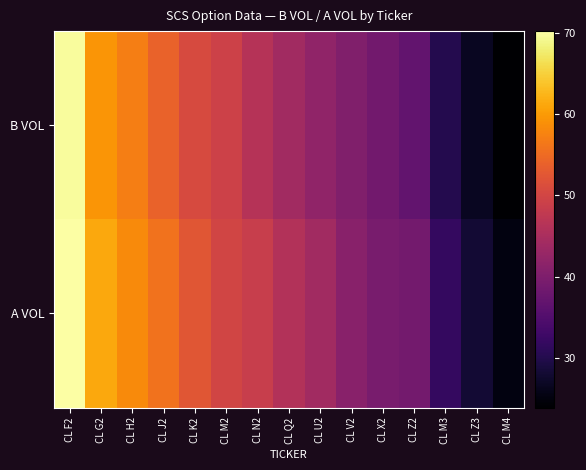

Reading left to right, what are all the values shown in this chart?

B VOL: CL F2=69.7	CL G2=59.5	CL H2=57.0	CL J2=54.1	CL K2=50.7	CL M2=49.3	CL N2=46.5	CL Q2=44.0	CL U2=42.1	CL V2=40.3	CL X2=38.6	CL Z2=36.8	CL M3=30.2	CL Z3=26.7	CL M4=23.9
A VOL: CL F2=70.2	CL G2=61.2	CL H2=58.3	CL J2=55.9	CL K2=52.3	CL M2=49.8	CL N2=48.6	CL Q2=46.0	CL U2=44.0	CL V2=41.1	CL X2=39.3	CL Z2=38.8	CL M3=31.8	CL Z3=28.2	CL M4=25.2